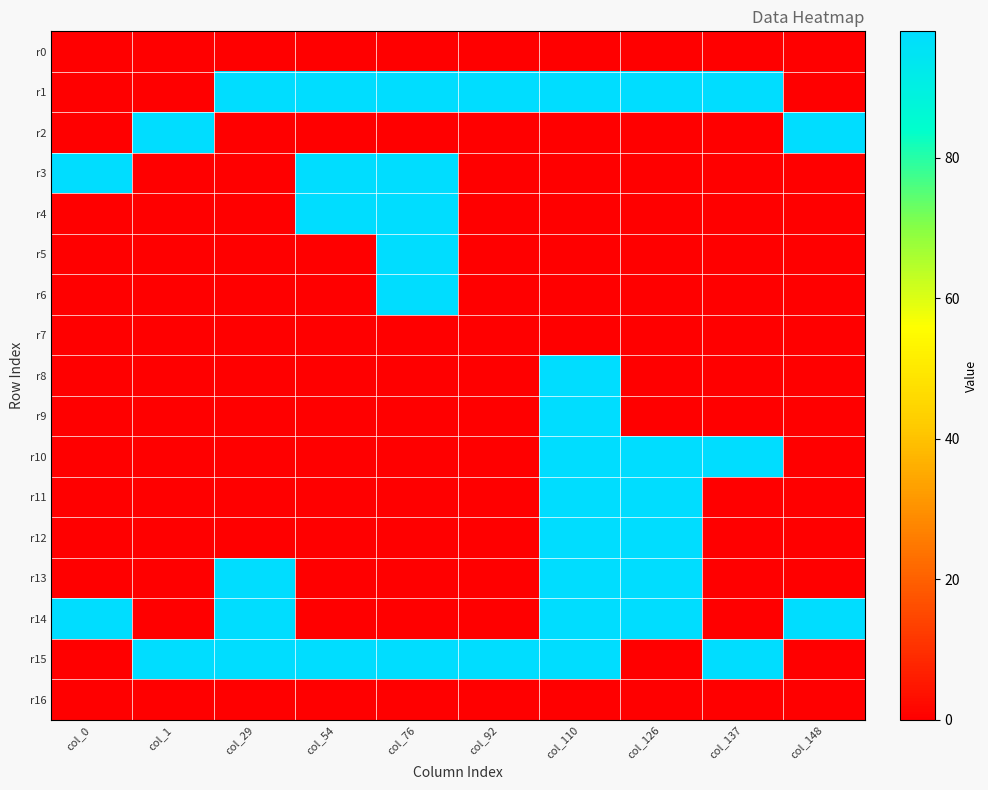

Rank the series at col_126 from highest to lowest value.

r1, r10, r11, r12, r13, r14, r0, r2, r3, r4, r5, r6, r7, r8, r9, r15, r16